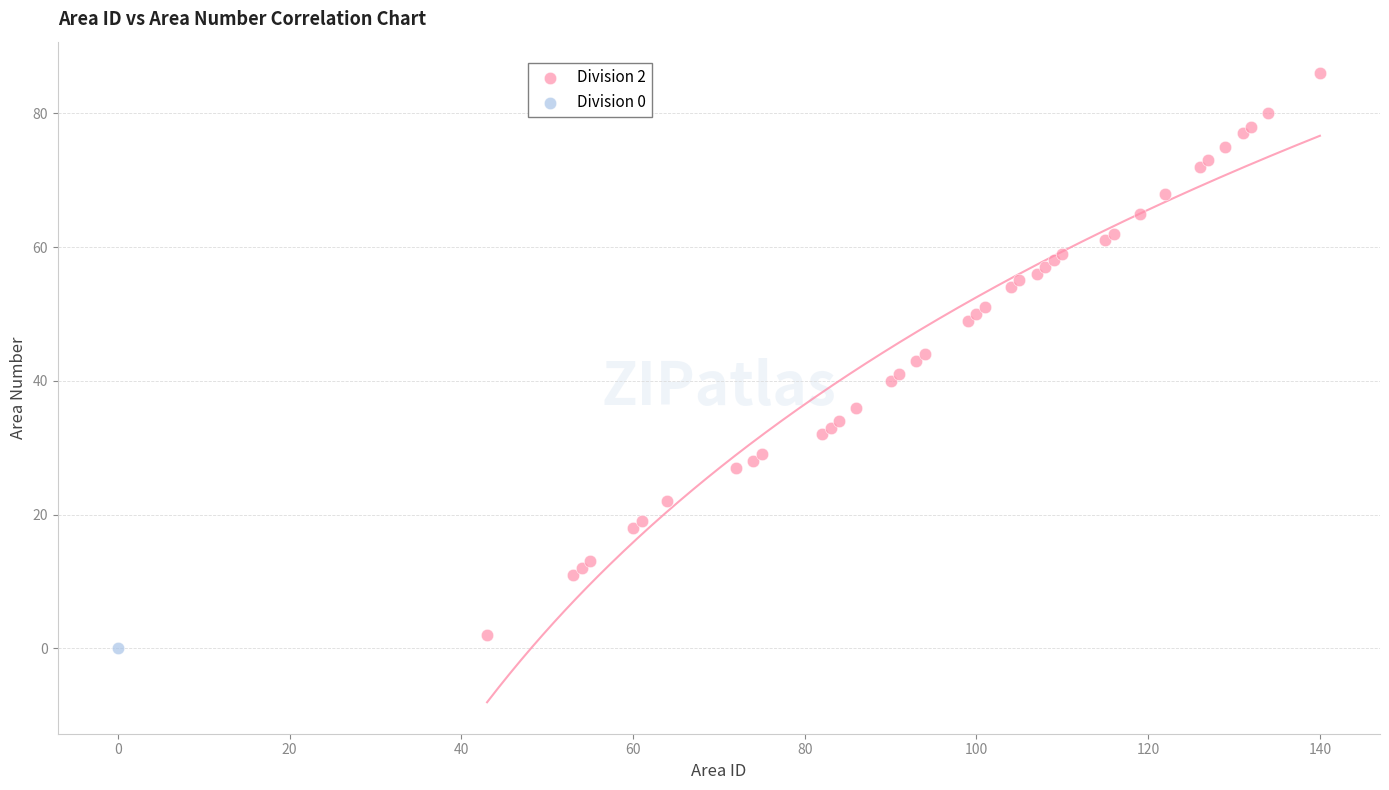

What are all the series names shown in the legend?

Division 2, Division 0